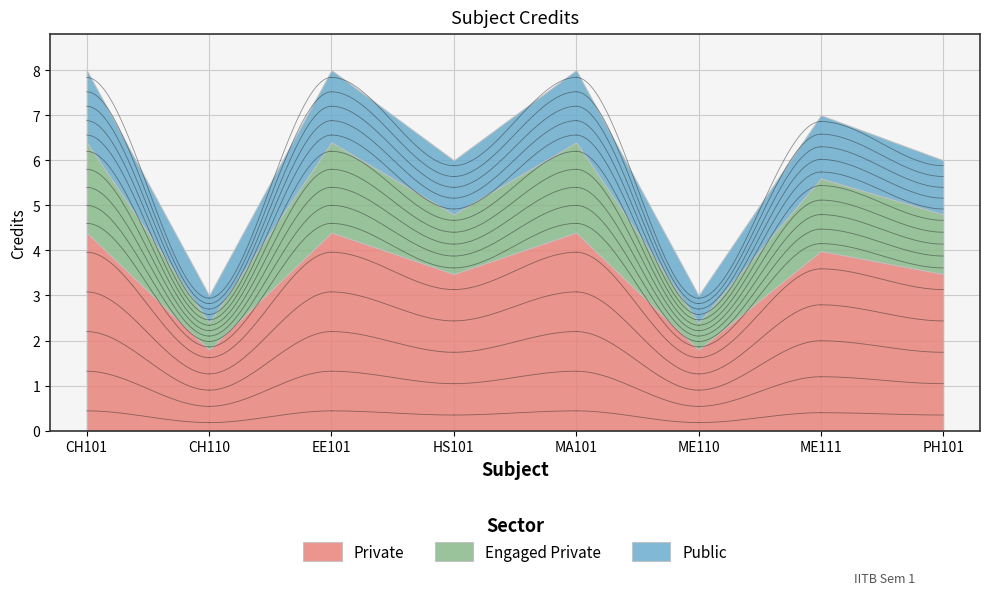

Where does the data first go above 7?

CH101